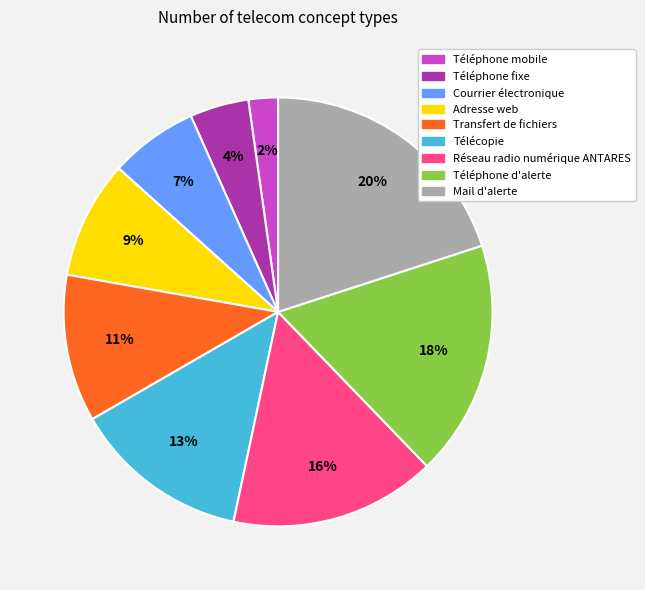

True or false: Transfert de fichiers accounts for 11% of the total.

True